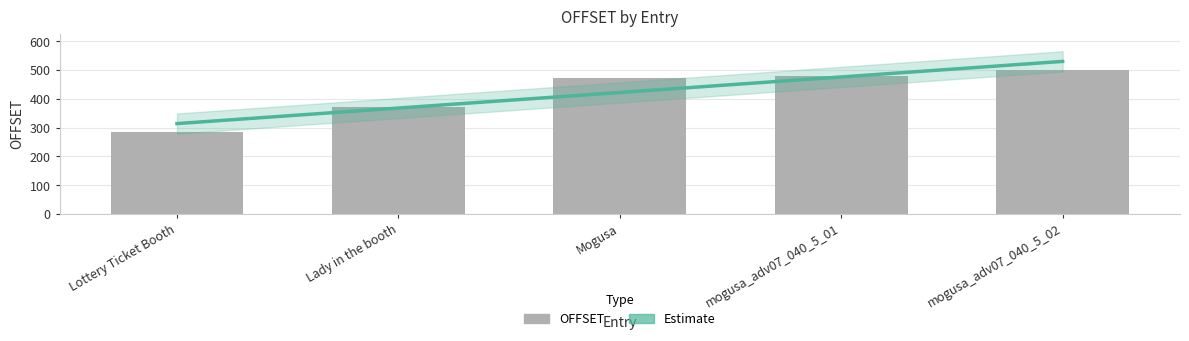

Does the chart contain stacked bars?

No